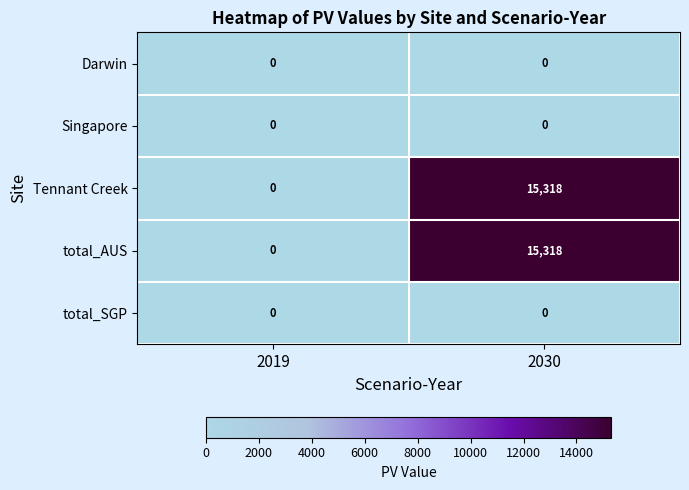

Reading right to left, transcribe all the data shown in this chart.

Darwin: 2030=0	2019=0
Singapore: 2030=0	2019=0
Tennant Creek: 2030=15318	2019=0
total_AUS: 2030=15318	2019=0
total_SGP: 2030=0	2019=0